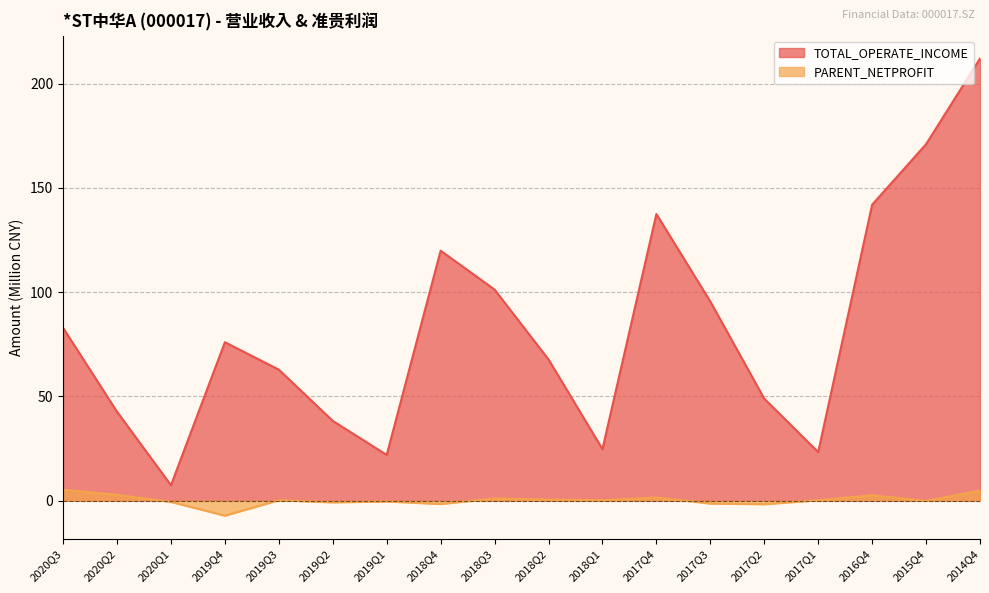

Count the number of categories in the chart.

18